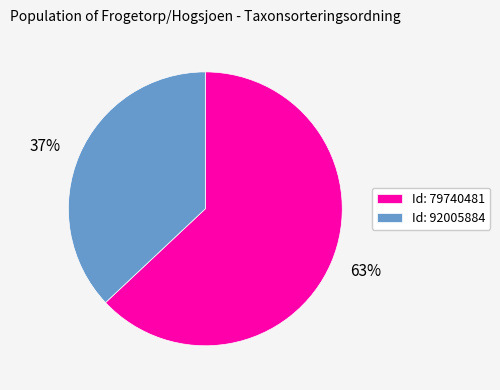

How many segments does this pie chart have?

2